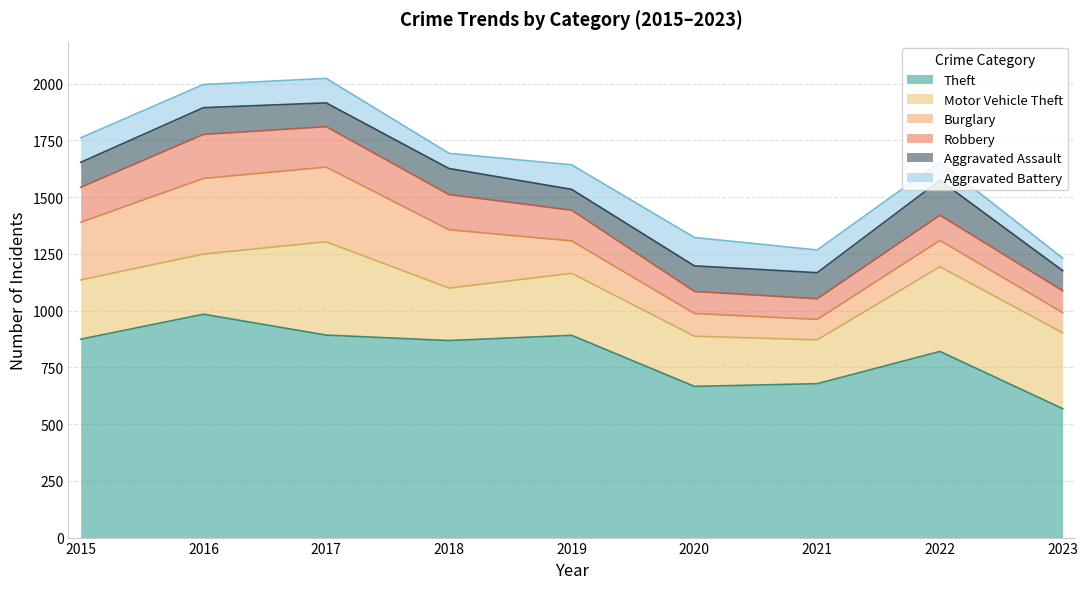

Reading right to left, extract all data points from this chart.

Theft: 568	820	678	666	891	868	892	984	874
Motor Vehicle Theft: 334	373	193	221	273	231	411	265	261
Burglary: 89	116	90	100	143	257	329	333	254
Robbery: 96	111	91	97	135	155	178	194	154
Aggravated Assault: 89	154	115	113	92	115	105	118	110
Aggravated Battery: 55	81	100	125	108	67	108	102	108